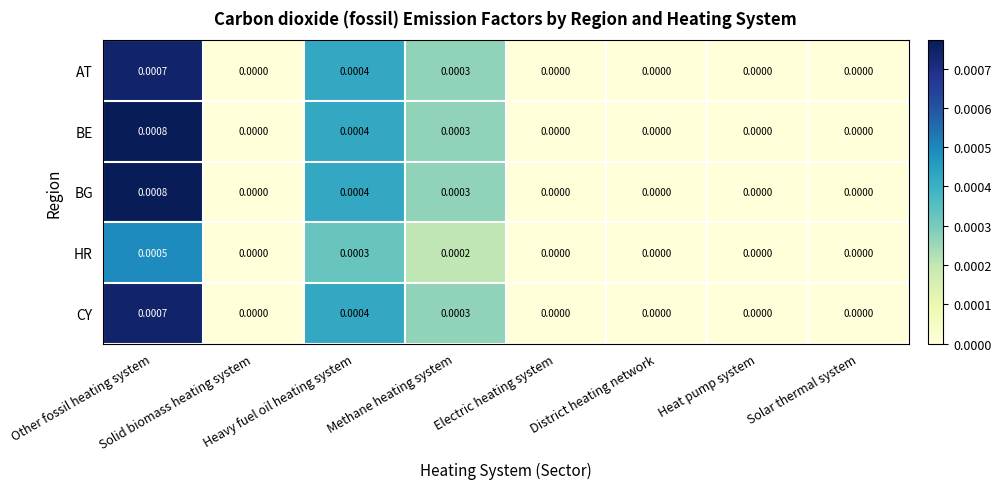

How many categories are shown in the chart?

8